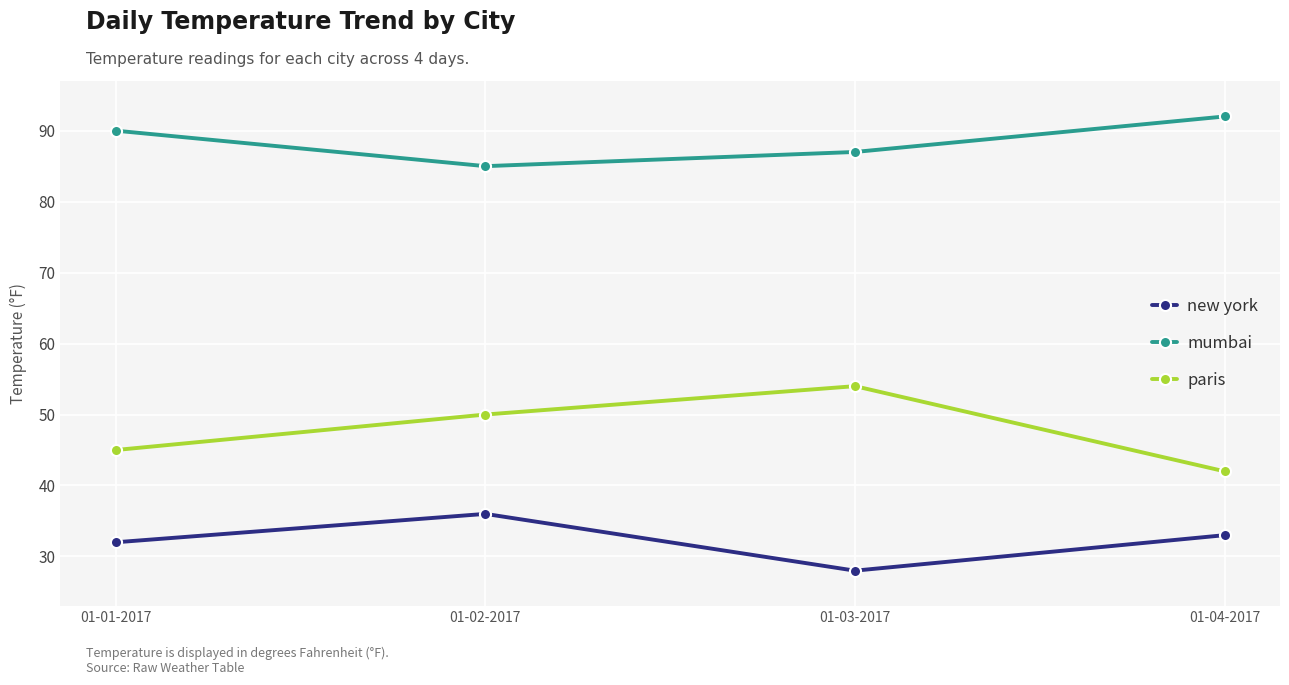

At which label is new york closest to 32?

01-01-2017